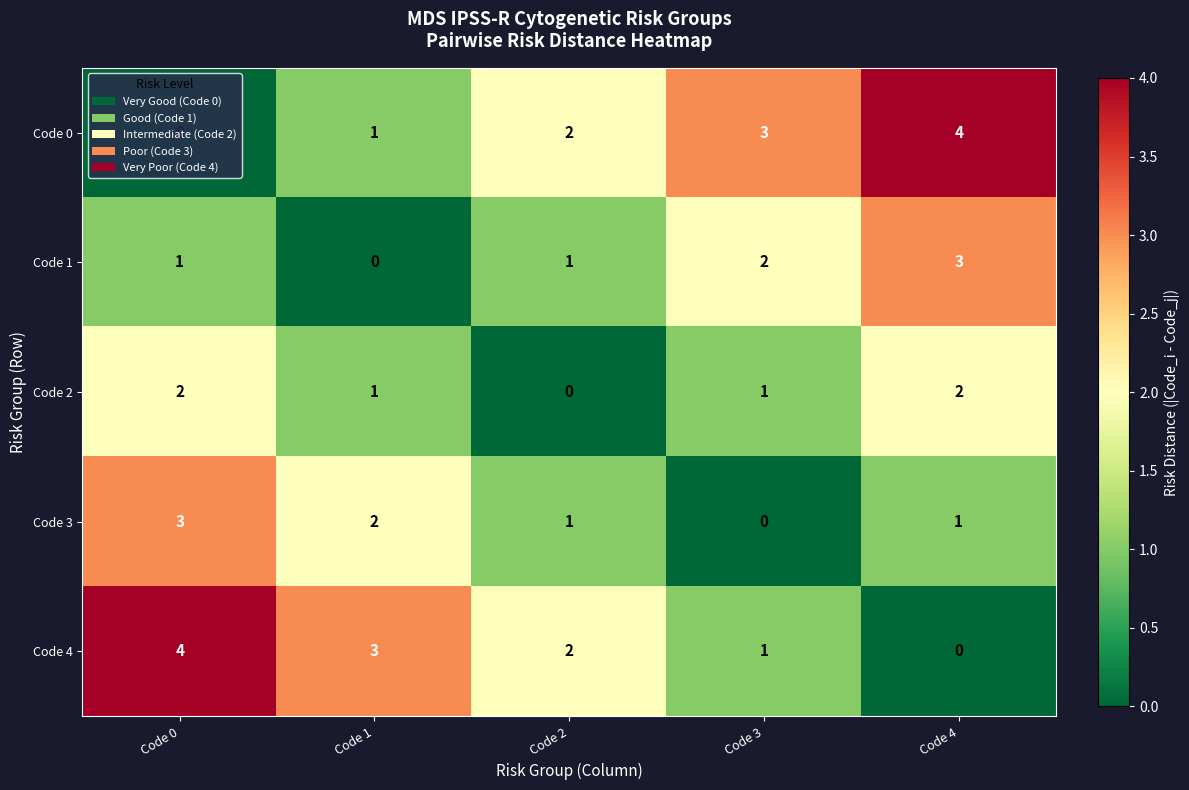

At which label does Code 4 reach its peak?

Code 0